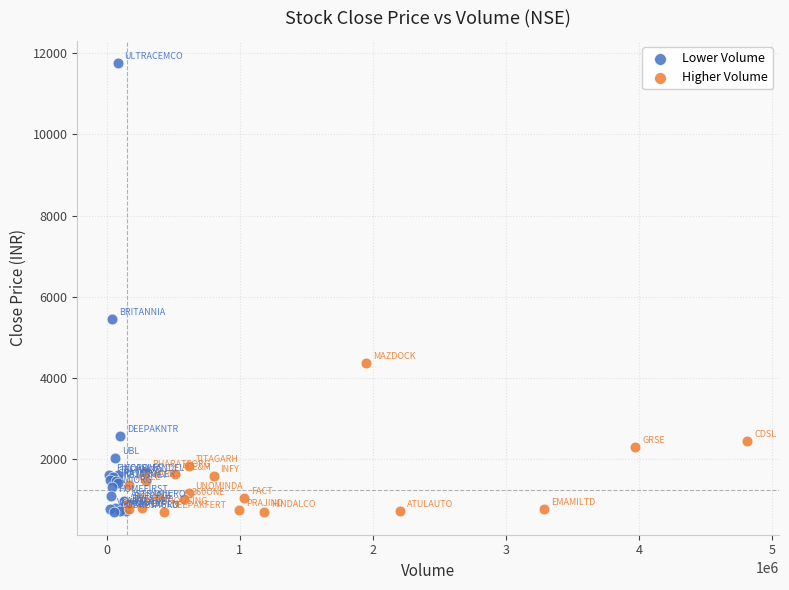

Which series has the widest spread of Y values?

Lower Volume